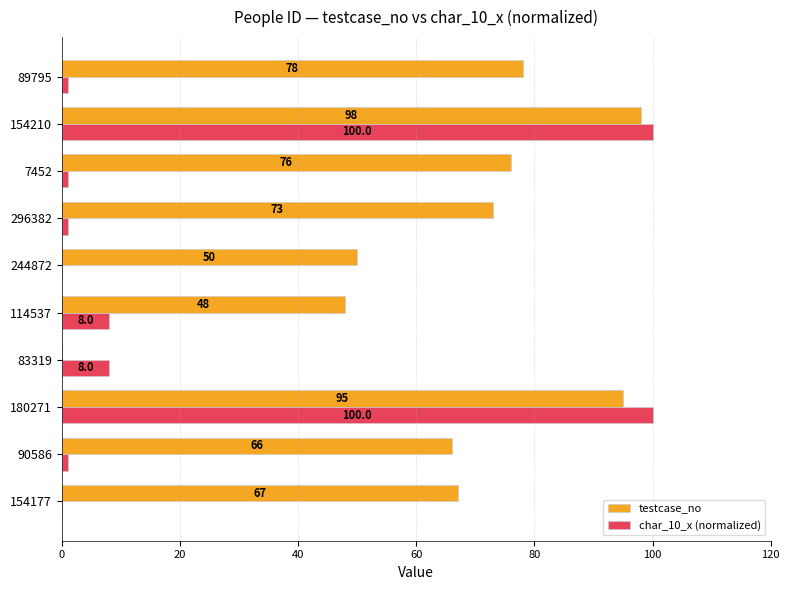

Is the value of char_10_x (normalized) at 90586 greater than the value of testcase_no at 90586?

No